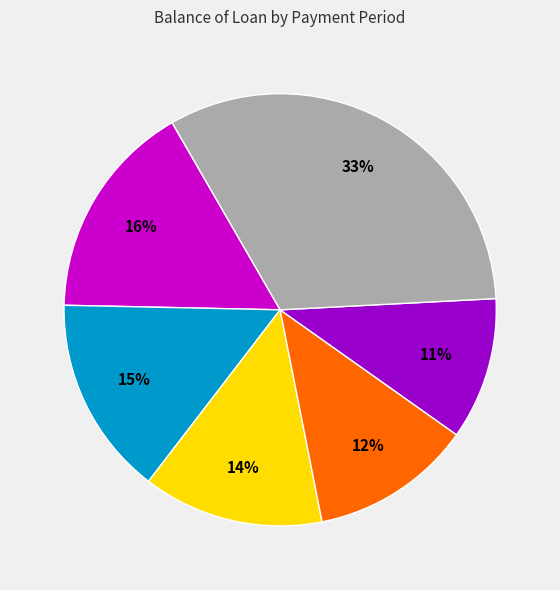

How many slices are in this pie chart?

6